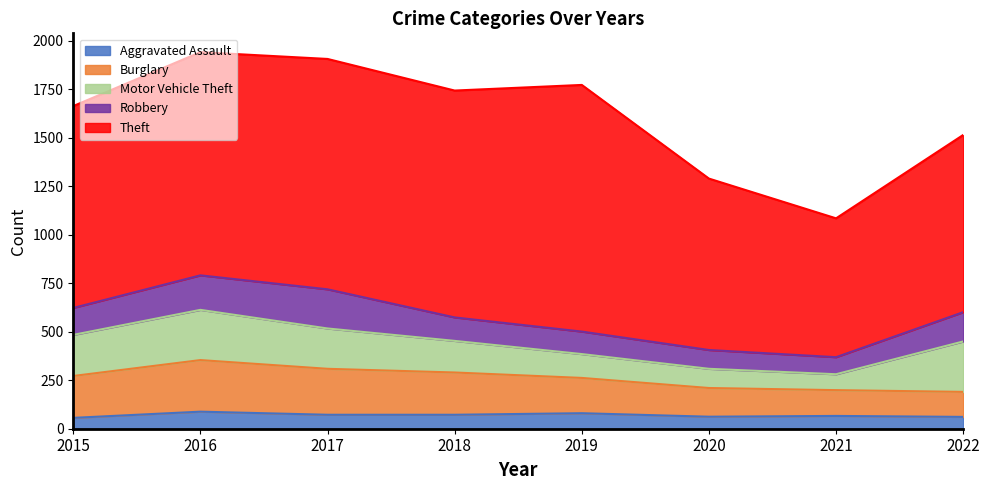

Does the chart have visible grid lines?

No